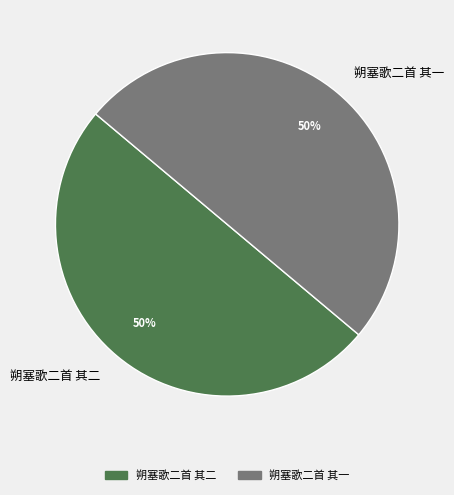

Do 朔塞歌二首 其二 and 朔塞歌二首 其一 together represent more than half of the pie?

Yes